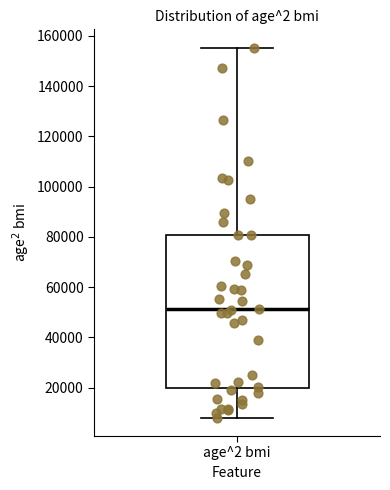

Where is the upper edge of the box for age^2 bmi on the y-axis? The values are not printed on the chart, so give them approximately, as read against the axis.

80000